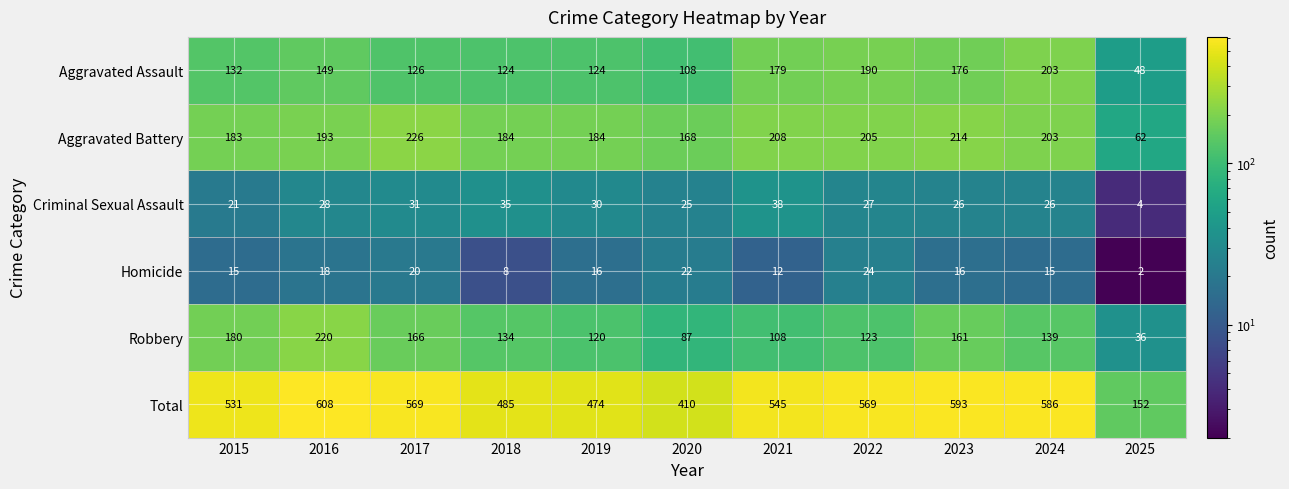

At 2021, list the series in order from largest to smallest.

Total, Aggravated Battery, Aggravated Assault, Robbery, Criminal Sexual Assault, Homicide